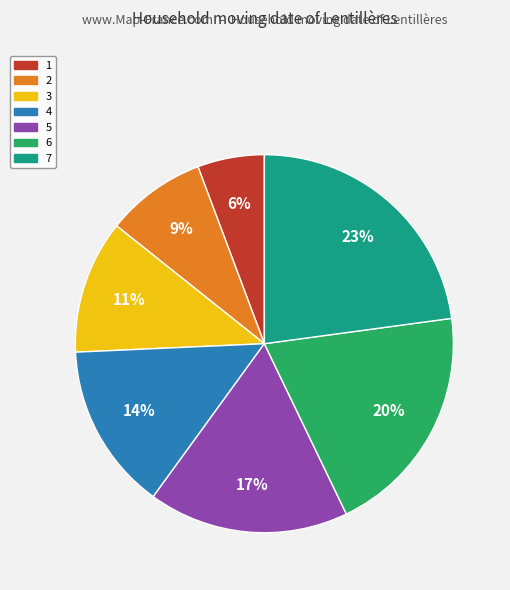

Is it true that 5 is 17% of the pie?

True